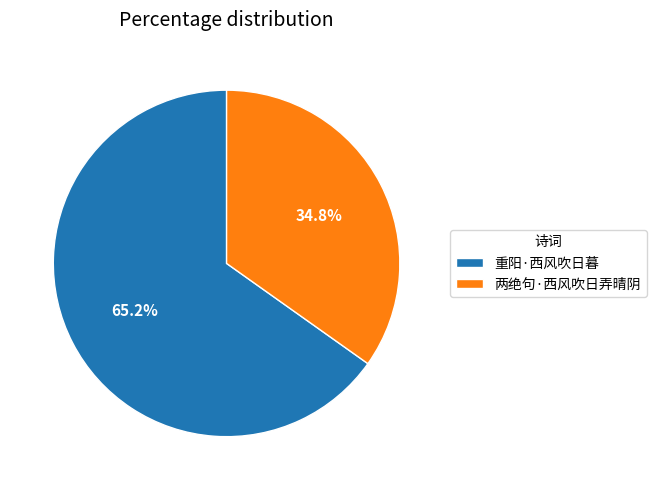

Does any single category account for the majority?

Yes